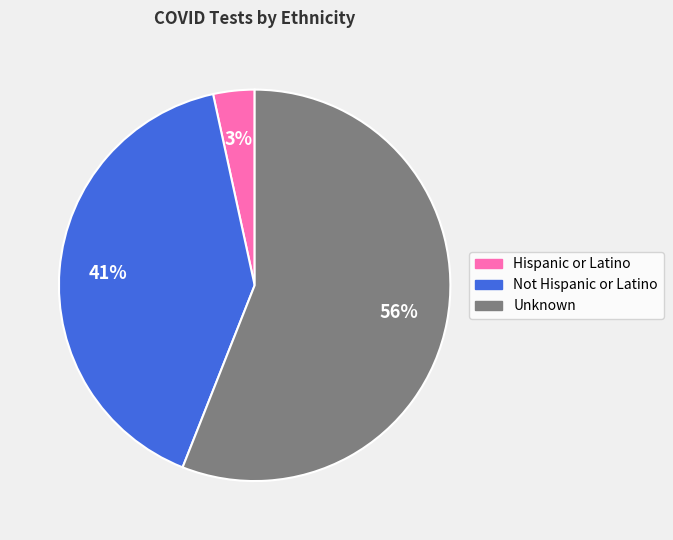

How many segments does this pie chart have?

3